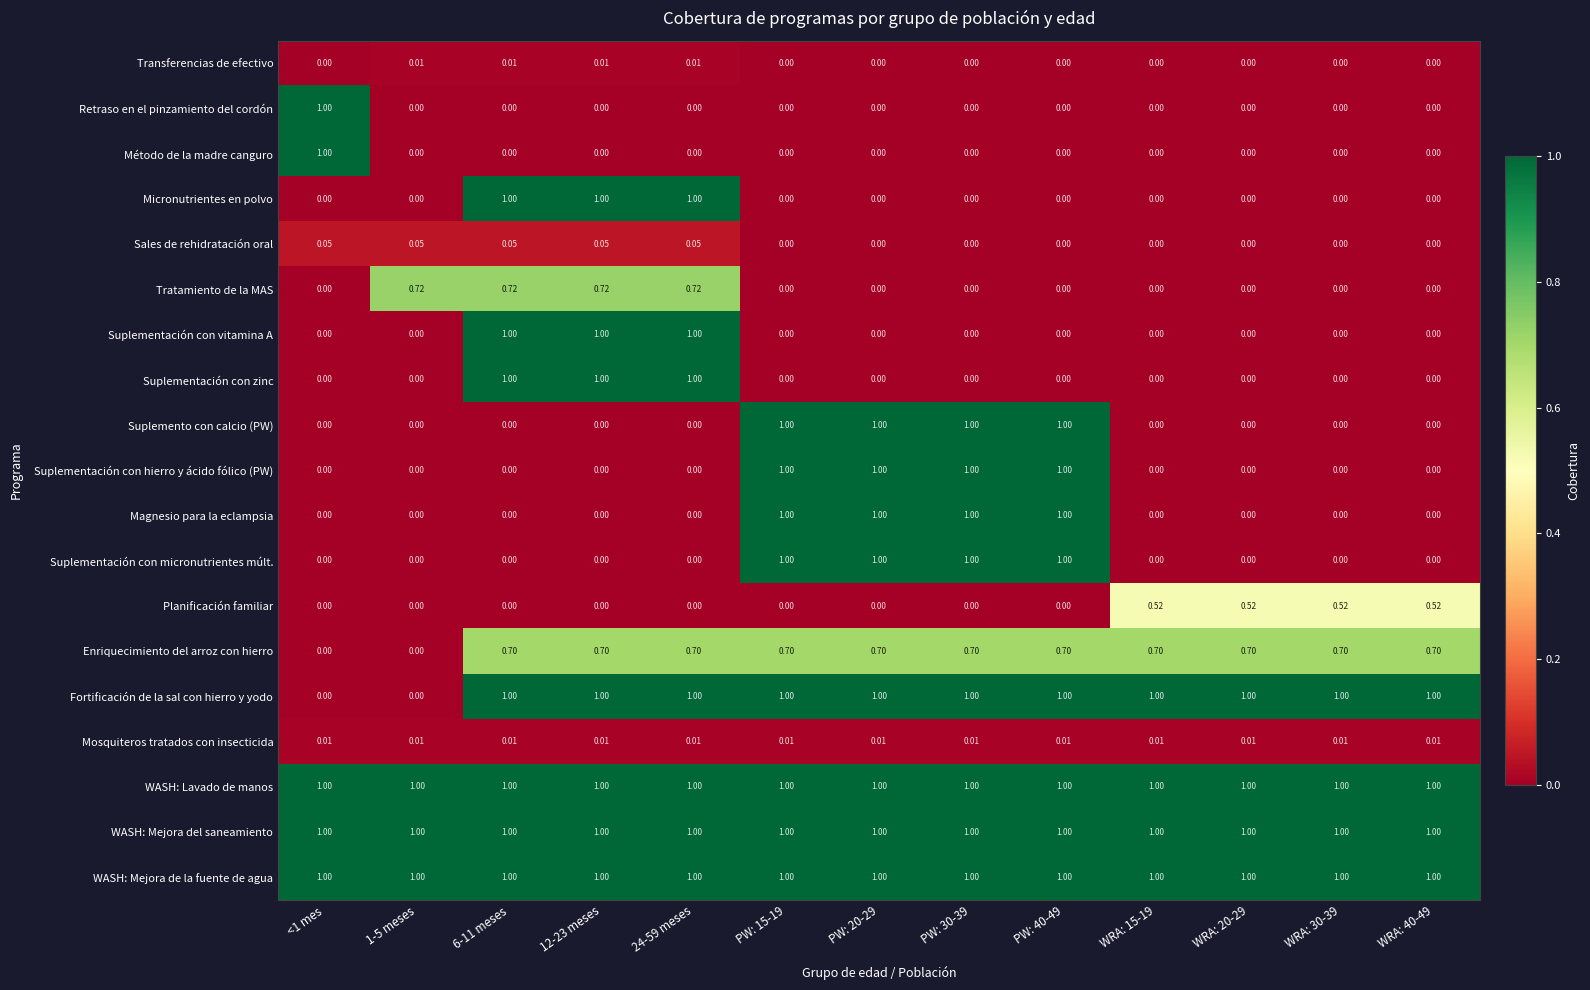

What is the greatest value displayed?

1.0